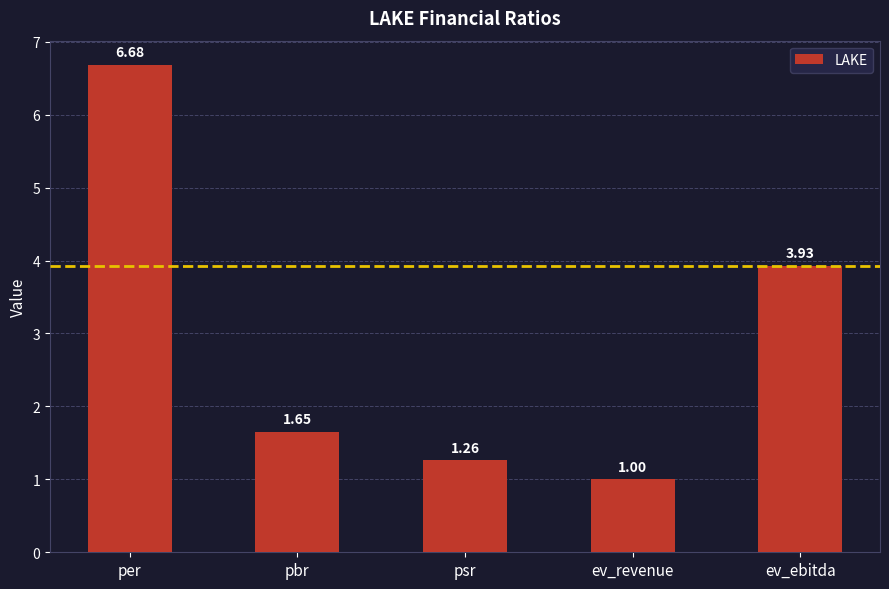

List the labels in order of value, largest first.

per, ev_ebitda, pbr, psr, ev_revenue